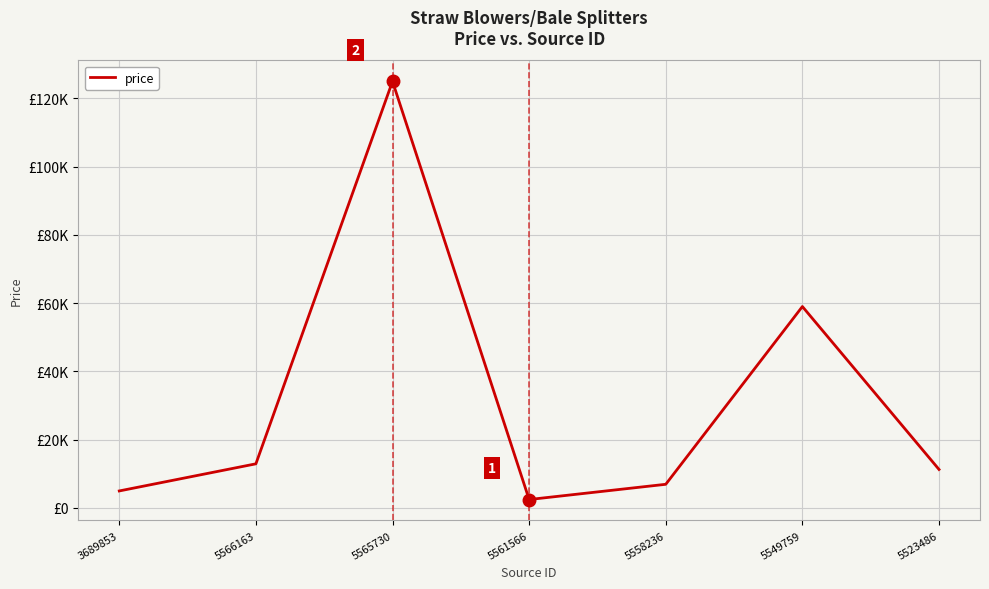

Is this an area chart (filled region under the line)?

No